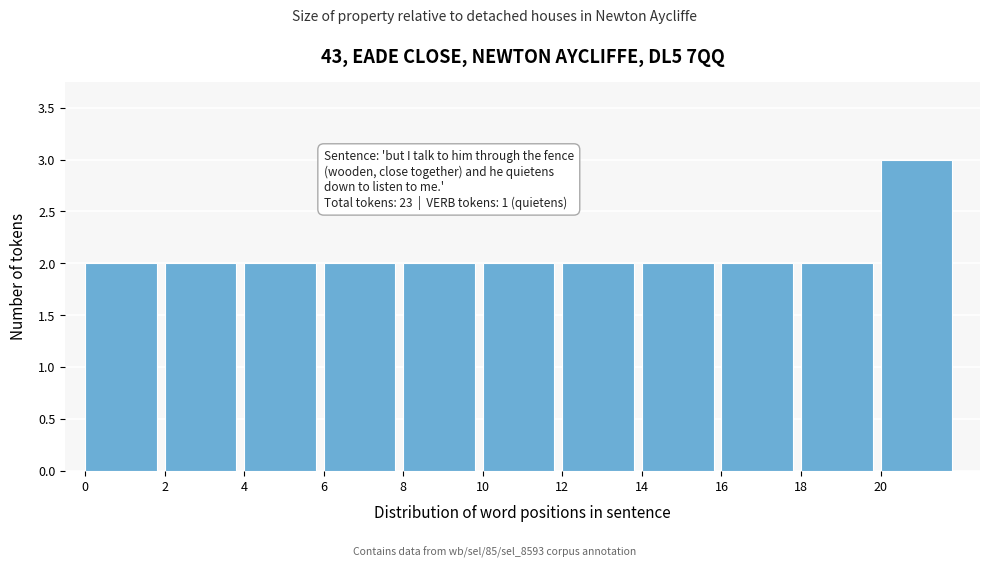

Which range on the x-axis has the tallest bar?

20 to 22